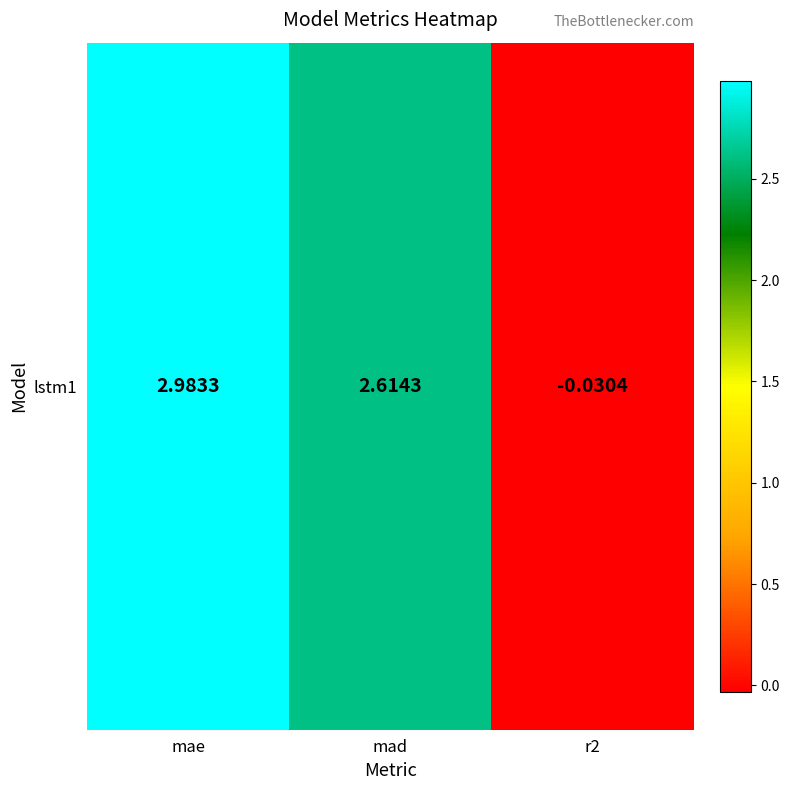

What is the average value?

1.9